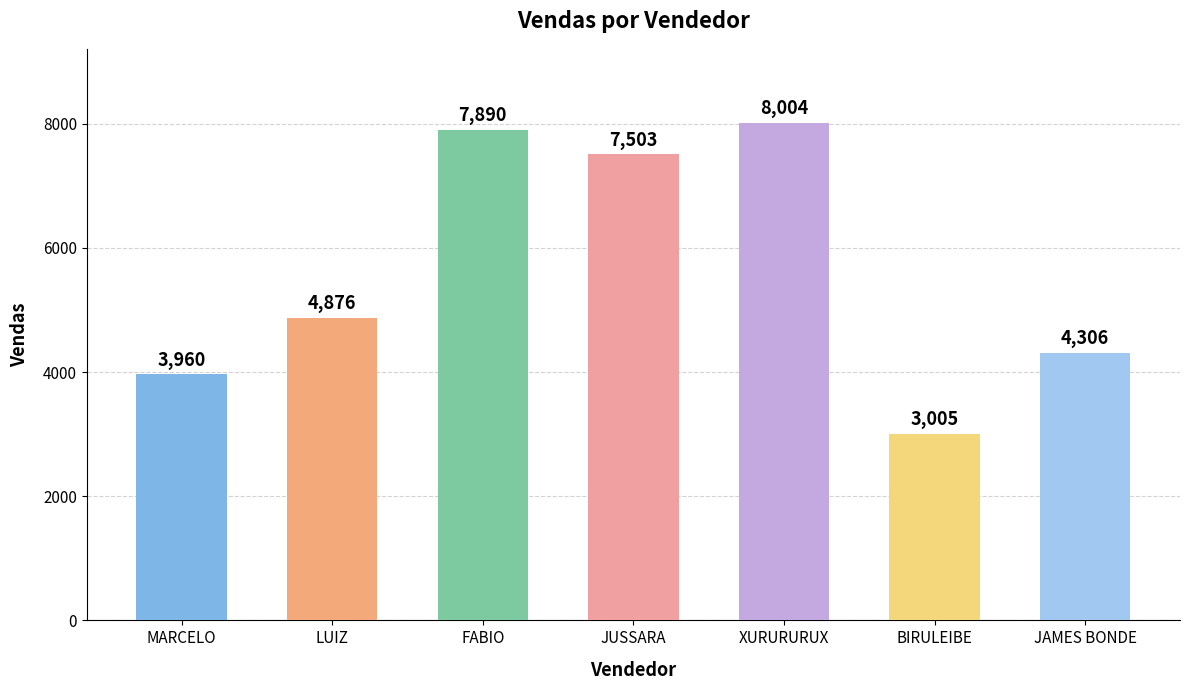

What is the difference between the values at MARCELO and LUIZ?

916